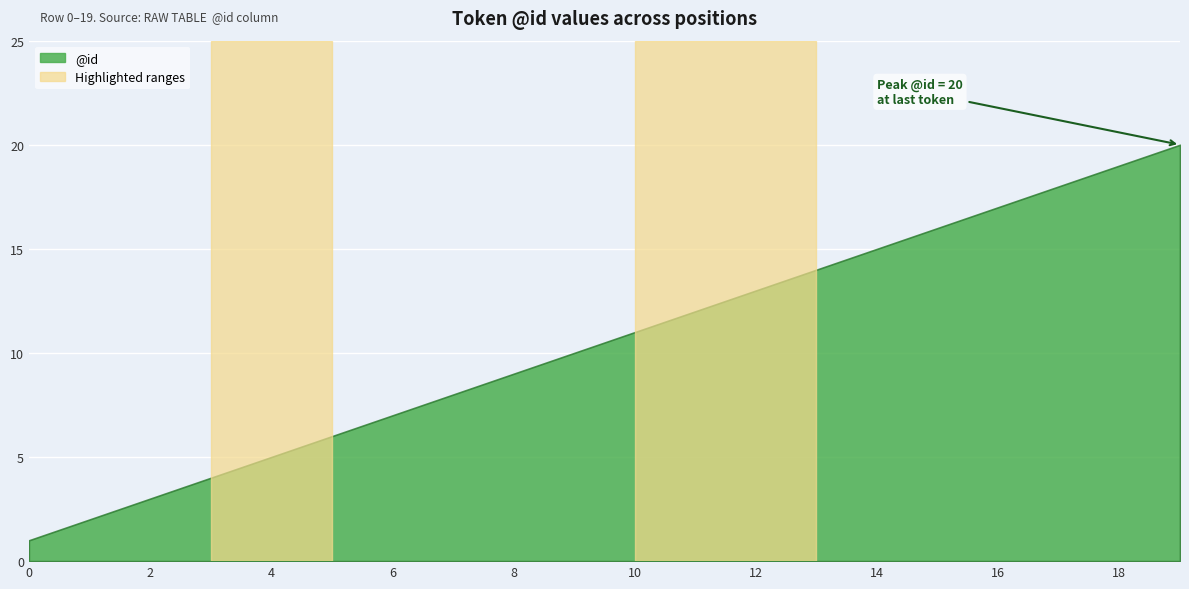

The chart shows a value of 14 at 7. True or false?

False